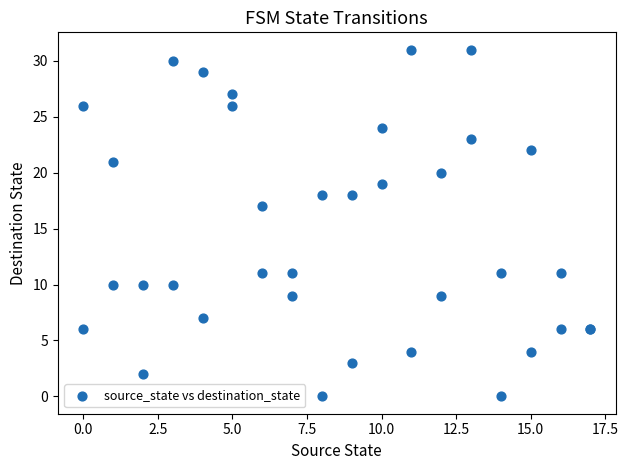

What Y value in the scatter plot is closest to 15?

17